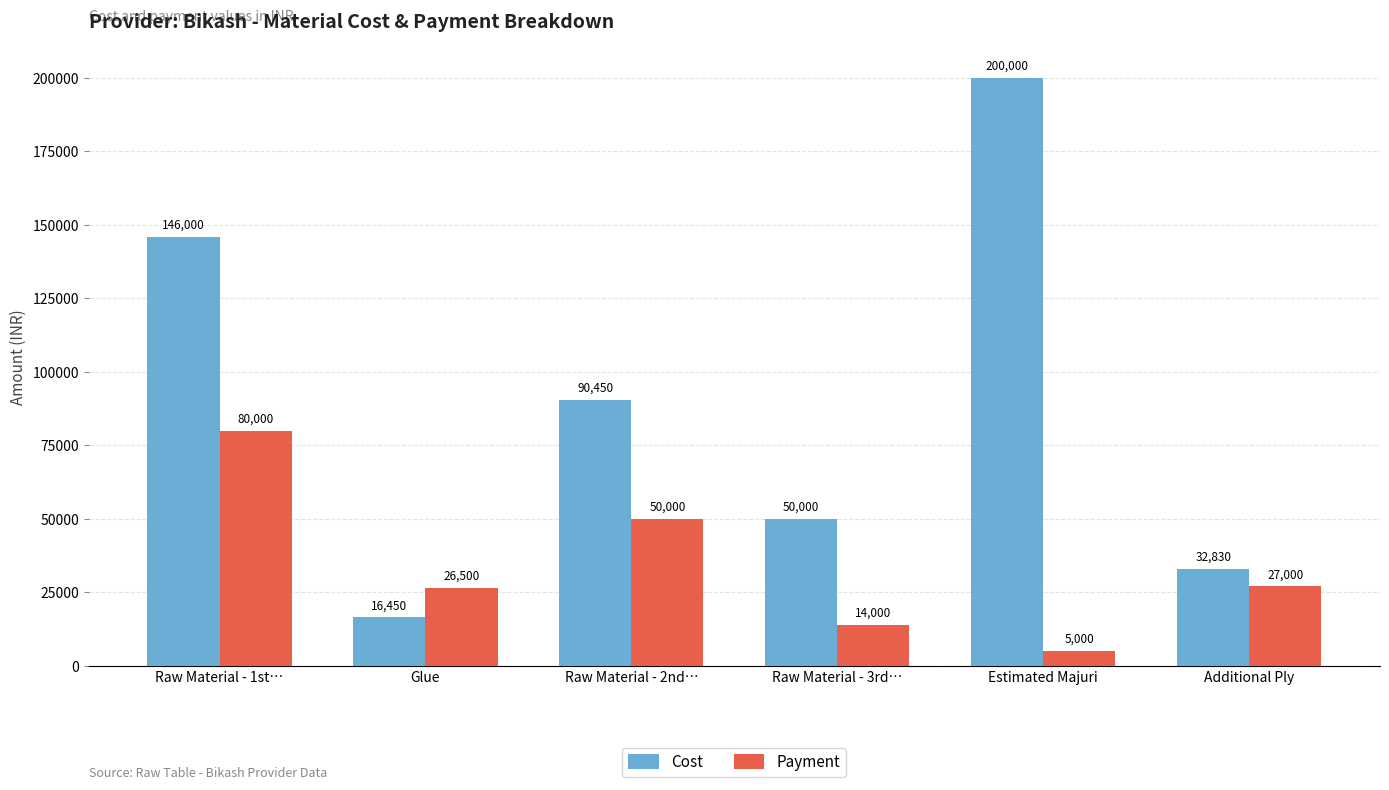

List the series in order of their overall mean, lowest first.

Payment, Cost